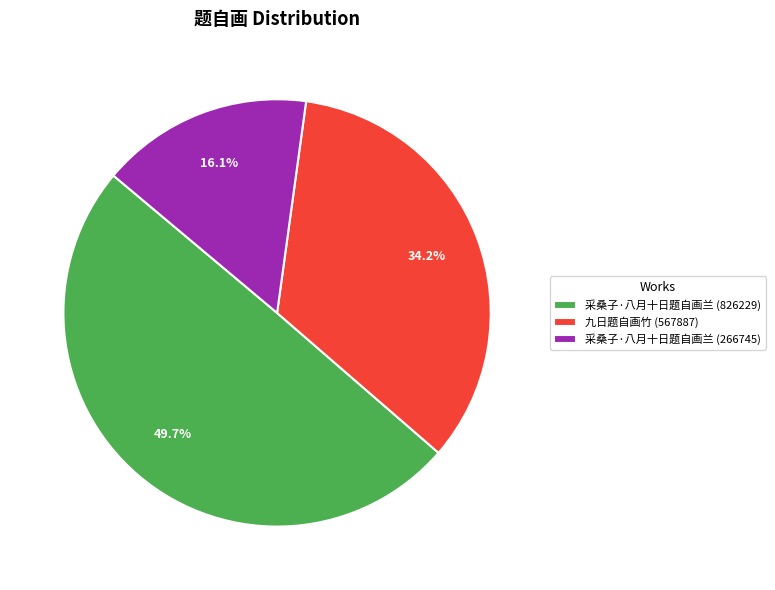

What portion of the pie excludes 采桑子·八月十日题自画兰 (826229)?

50.3%